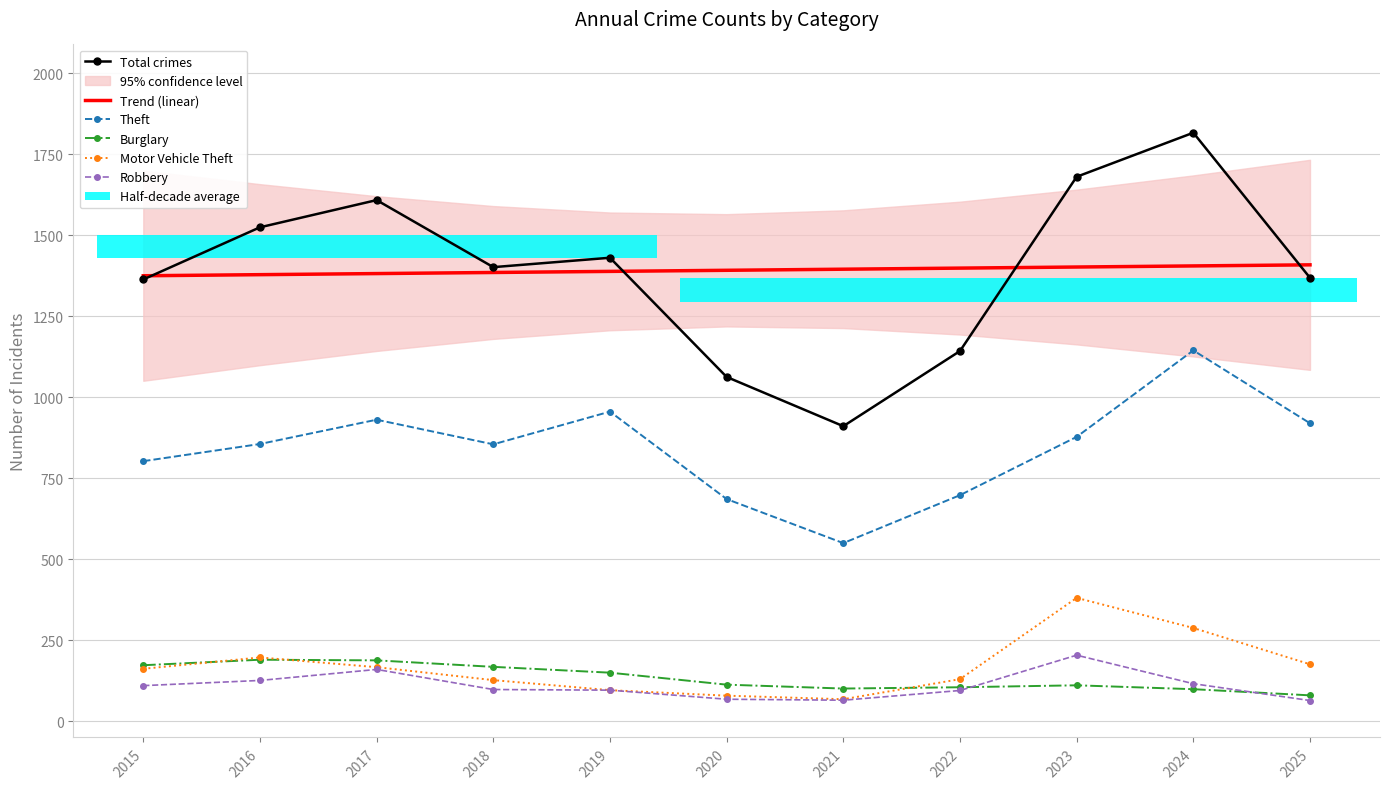

What is the sum of all Trend (linear) values?

15315.0